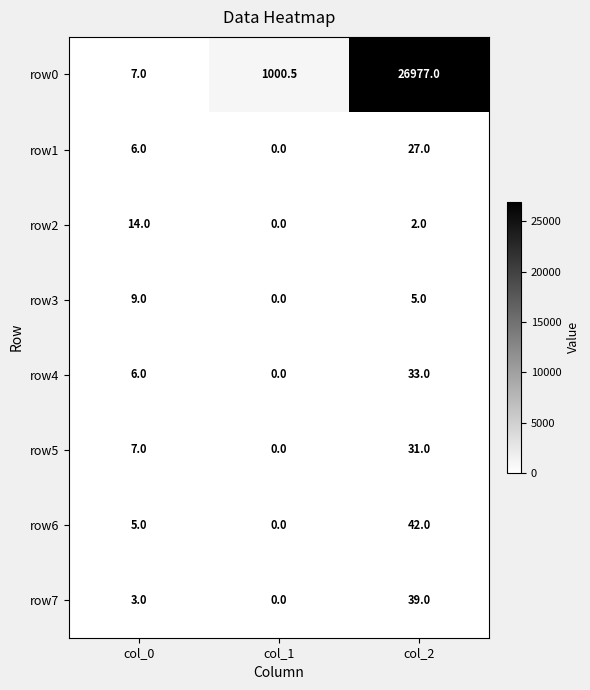

What is the average value of the row7 series?

14.0